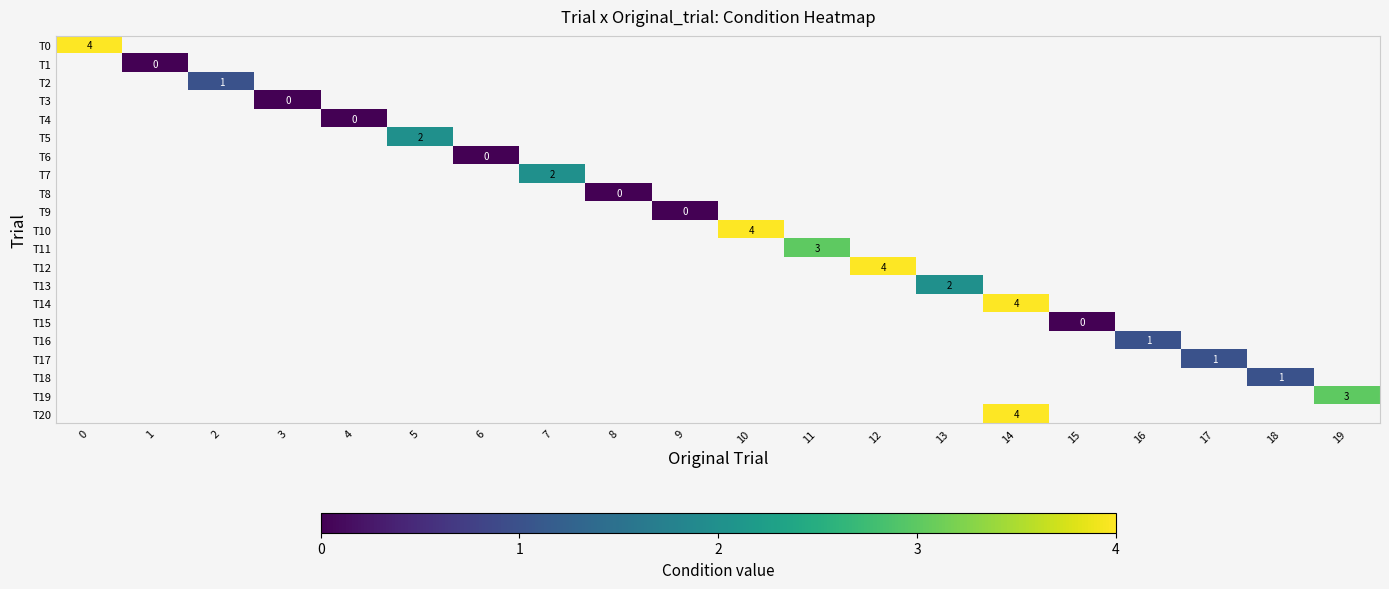

Which has a higher value, 1 or 2?

2